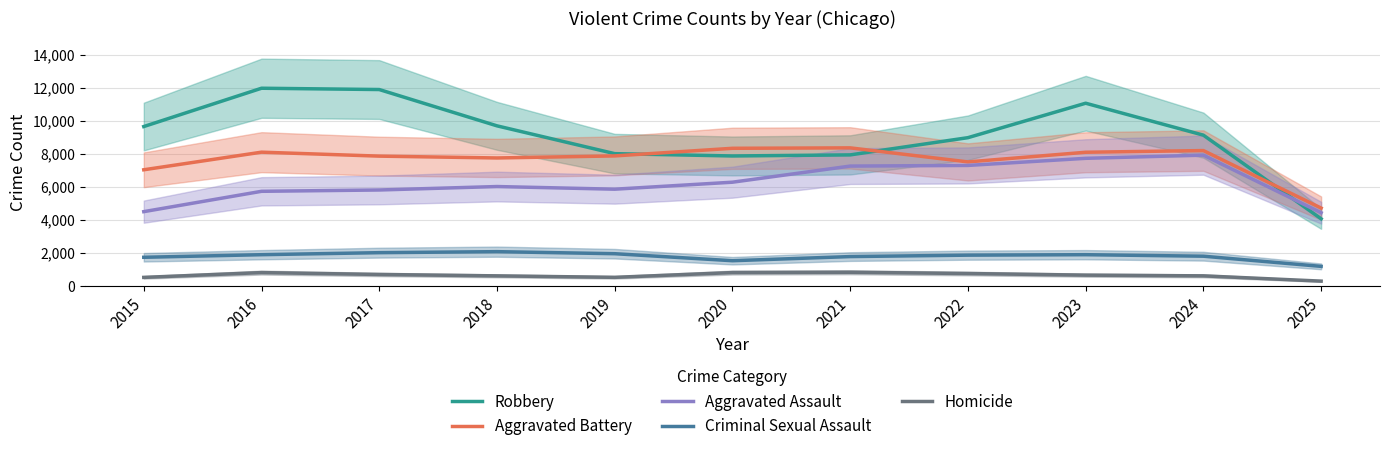

Which series has the largest range (max minus min)?

Robbery